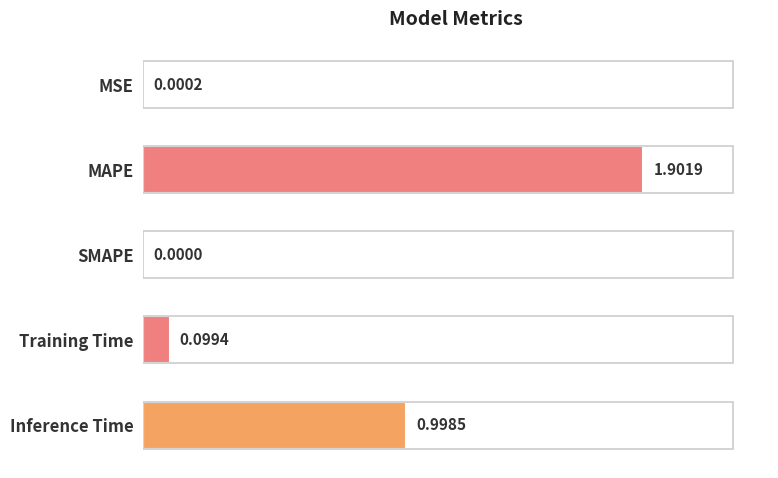

Which category has the highest value across all series?

MAPE